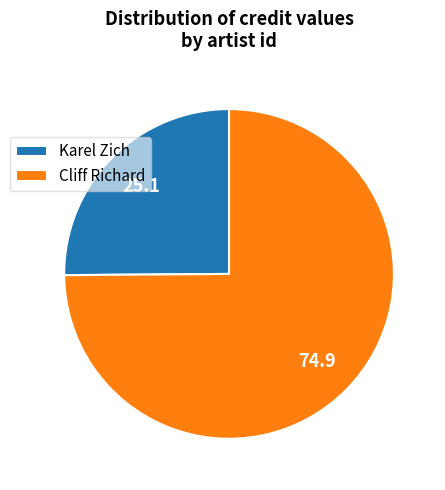

Does any single category account for the majority?

Yes